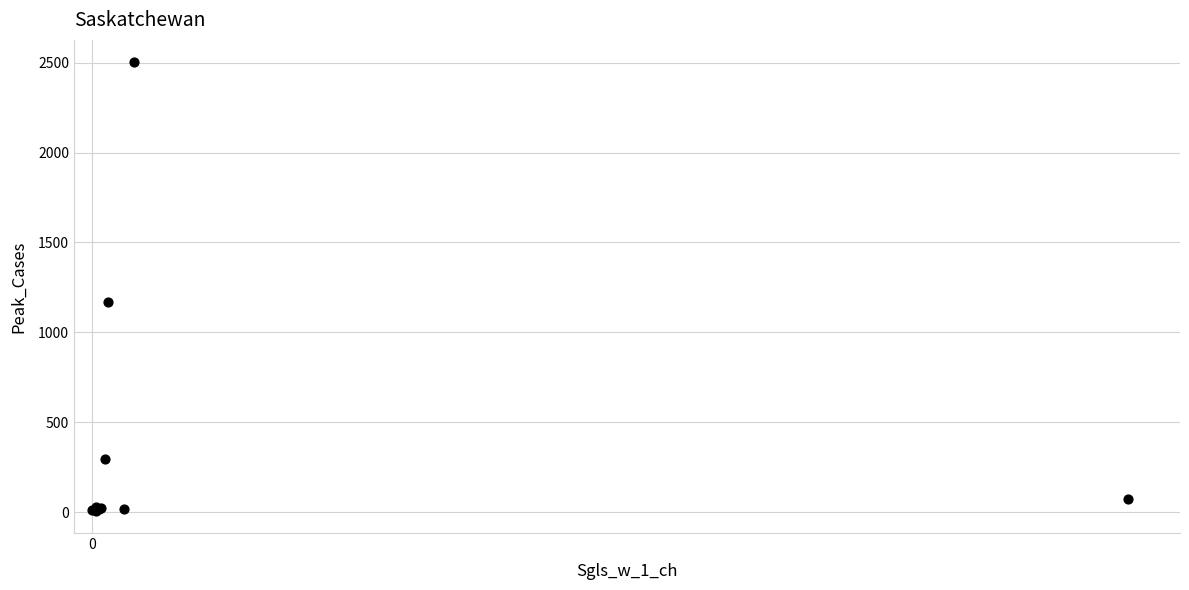

What Y value in the scatter plot is closest to 1255?

1170